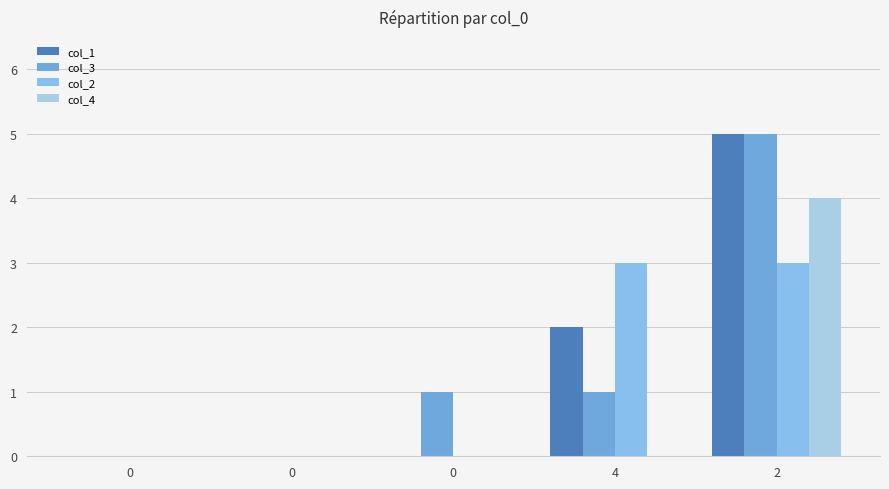

Are the bars grouped side by side (vs. stacked)?

Yes